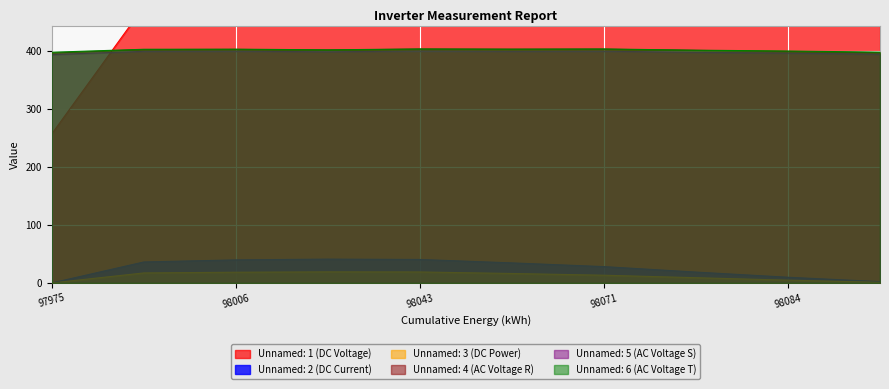

At 98058.52, list the series in order from largest to smallest.

Unnamed: 1, Unnamed: 6, Unnamed: 4, Unnamed: 5, Unnamed: 2, Unnamed: 3